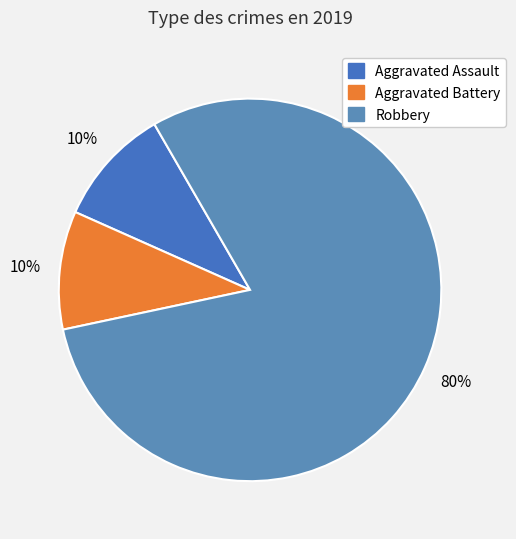

Rank the categories by value from lowest to highest.

Aggravated Assault, Aggravated Battery, Robbery